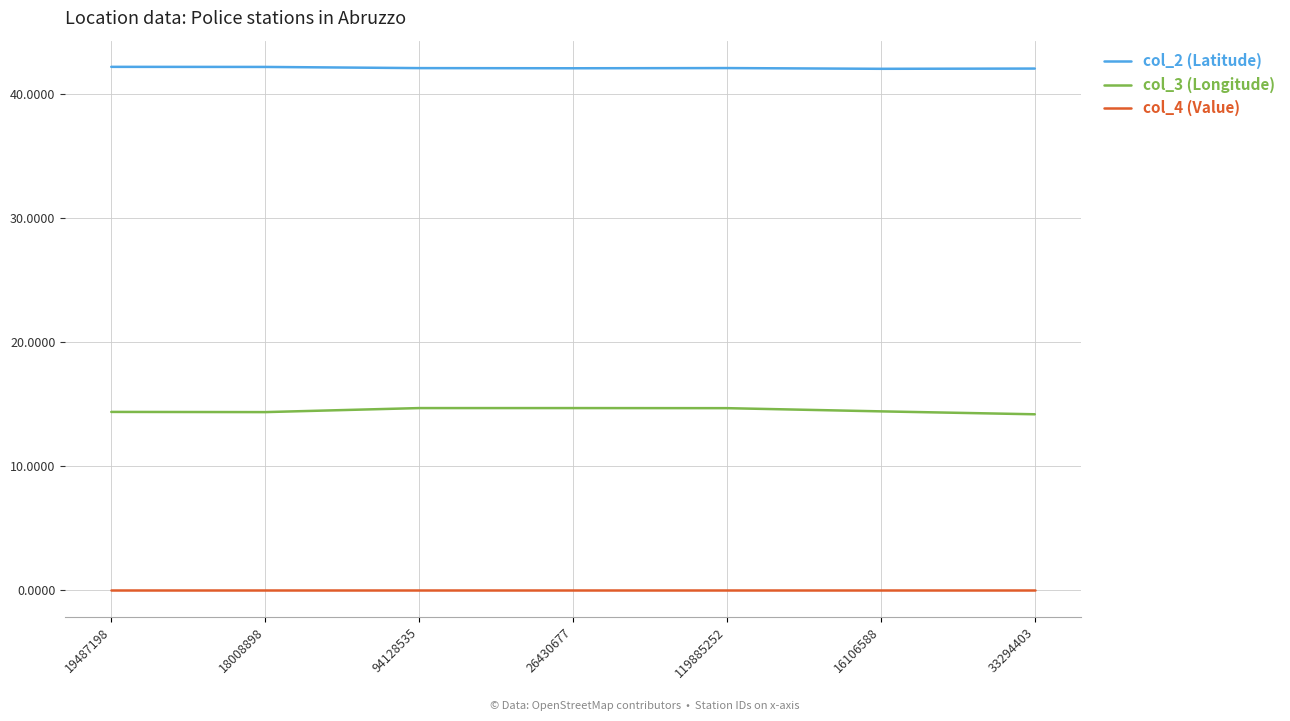

List the series in order of their overall mean, highest first.

col_2 (Latitude), col_3 (Longitude), col_4 (Value)